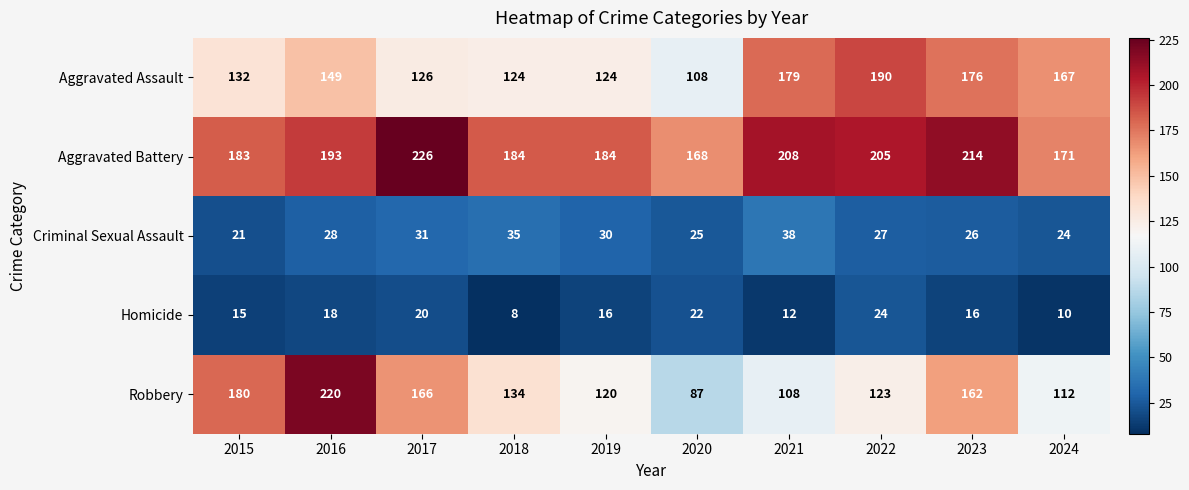

What is the difference between the highest and lowest values at 2023?

198